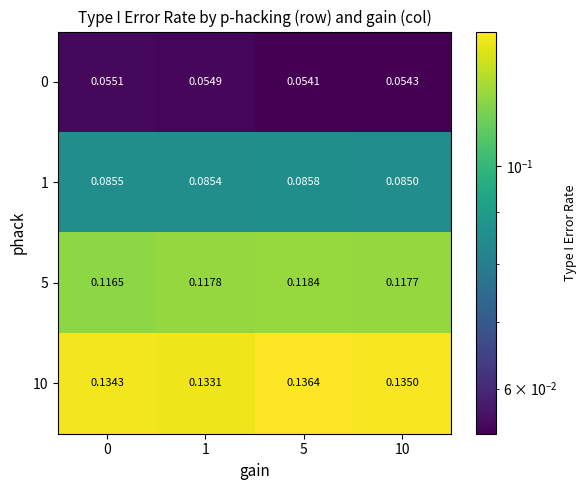

Reading left to right, transcribe all the data shown in this chart.

0: 0=0.1	1=0.1	5=0.1	10=0.1
1: 0=0.1	1=0.1	5=0.1	10=0.1
5: 0=0.1	1=0.1	5=0.1	10=0.1
10: 0=0.1	1=0.1	5=0.1	10=0.1